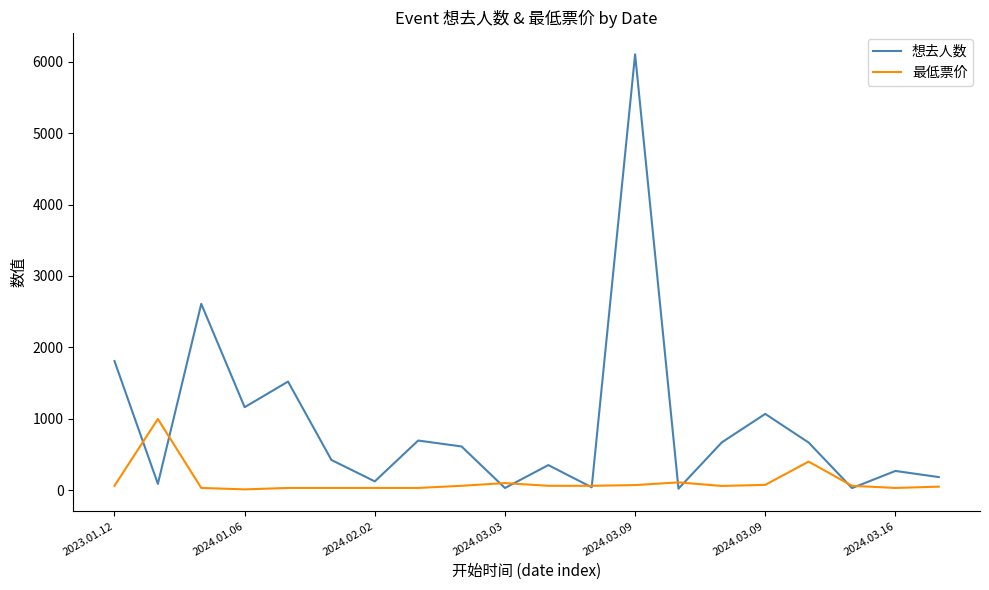

Rank the series by their maximum value, from lowest to highest.

最低票价, 想去人数